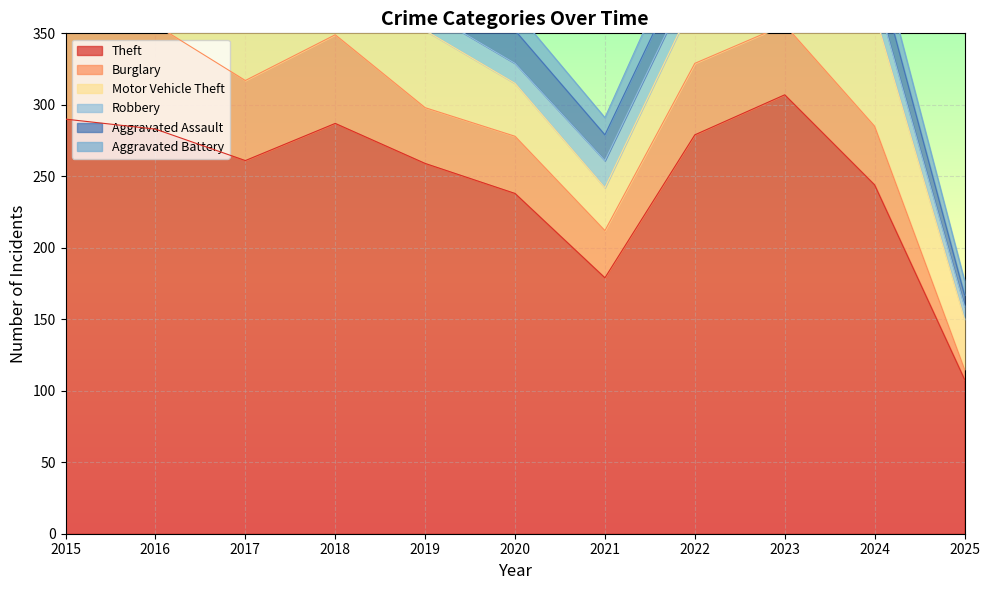

Count the number of data series in this chart.

6